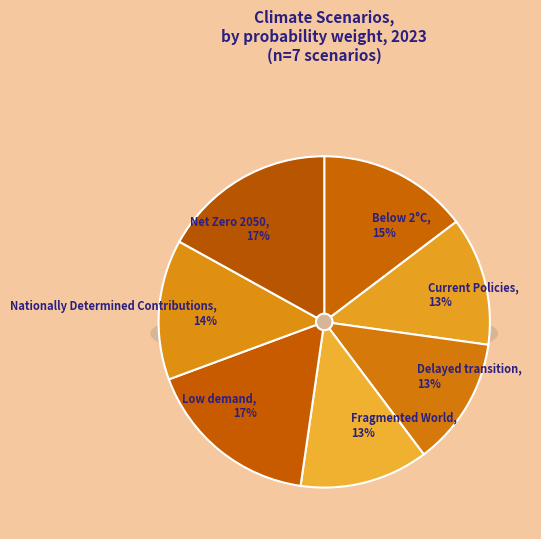

True or false: Below 2°C accounts for 15% of the total.

True